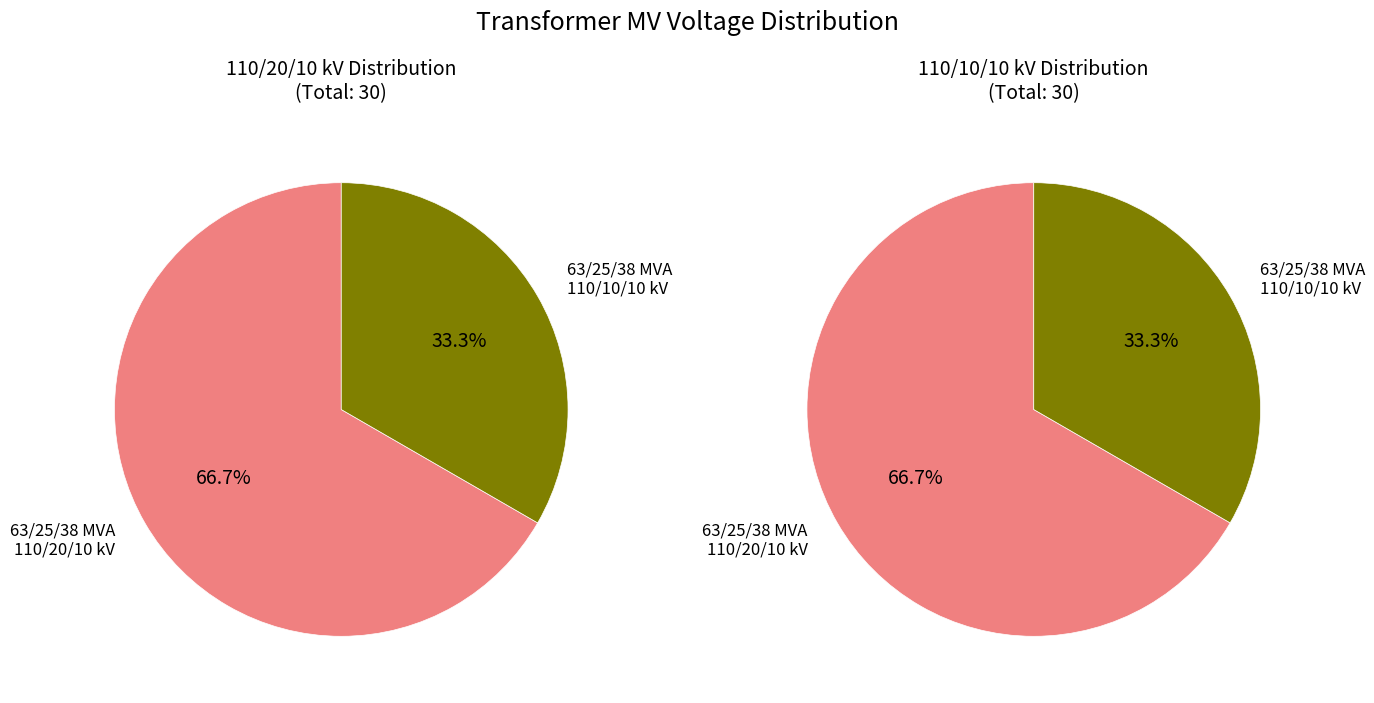

What percentage is NOT represented by 63/25/38 MVA 110/10/10 kV?

66.7%